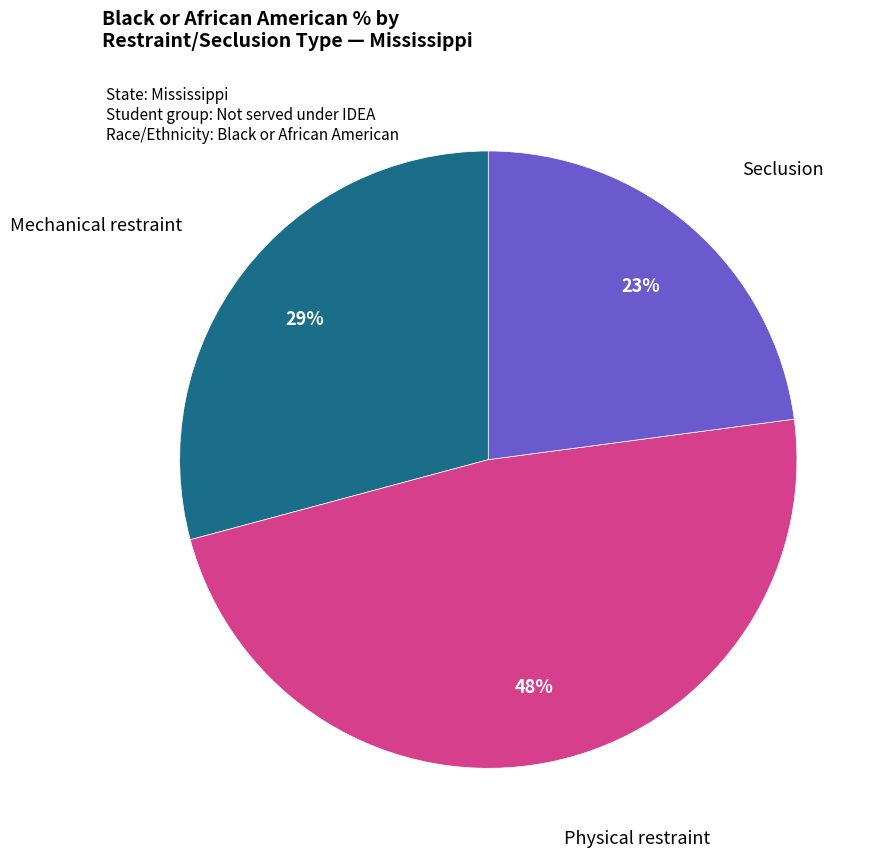

Rank the categories by value from lowest to highest.

Seclusion, Mechanical restraint, Physical restraint